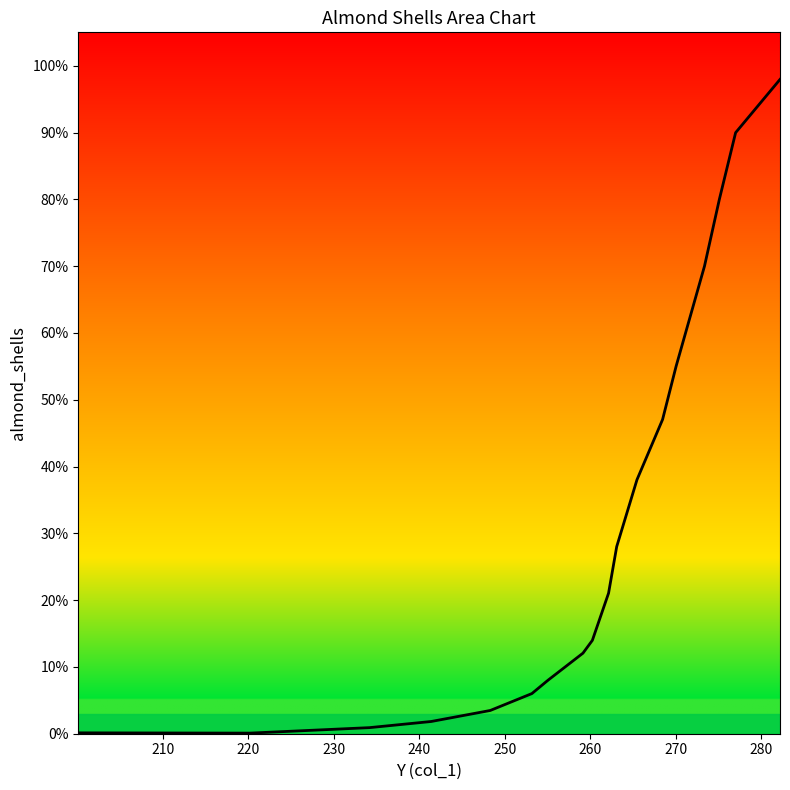

At which label is the value closest to 0?

210